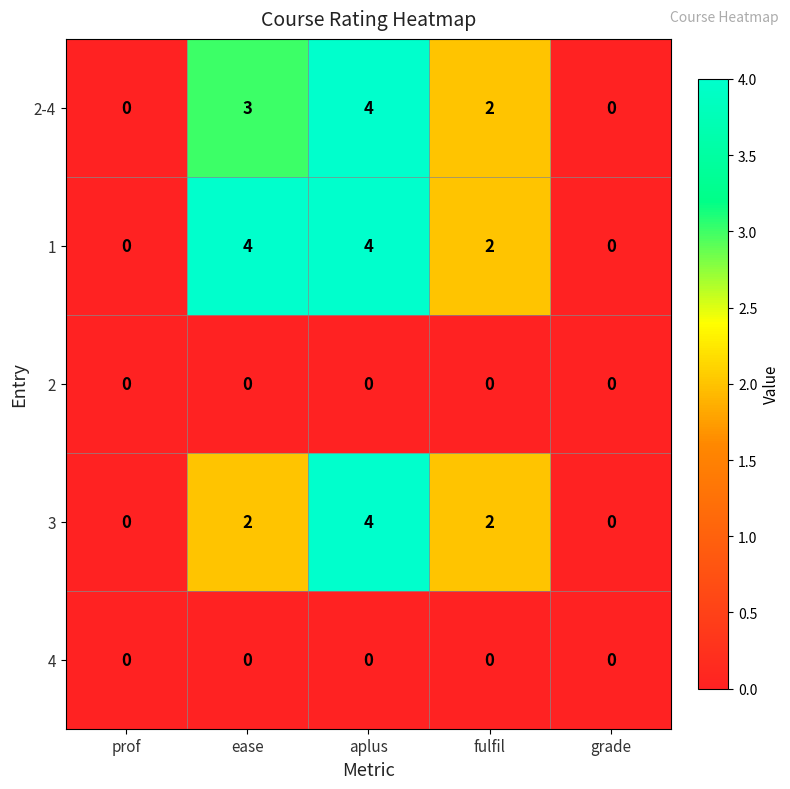

What is the difference between the 3 values at prof and aplus?

4